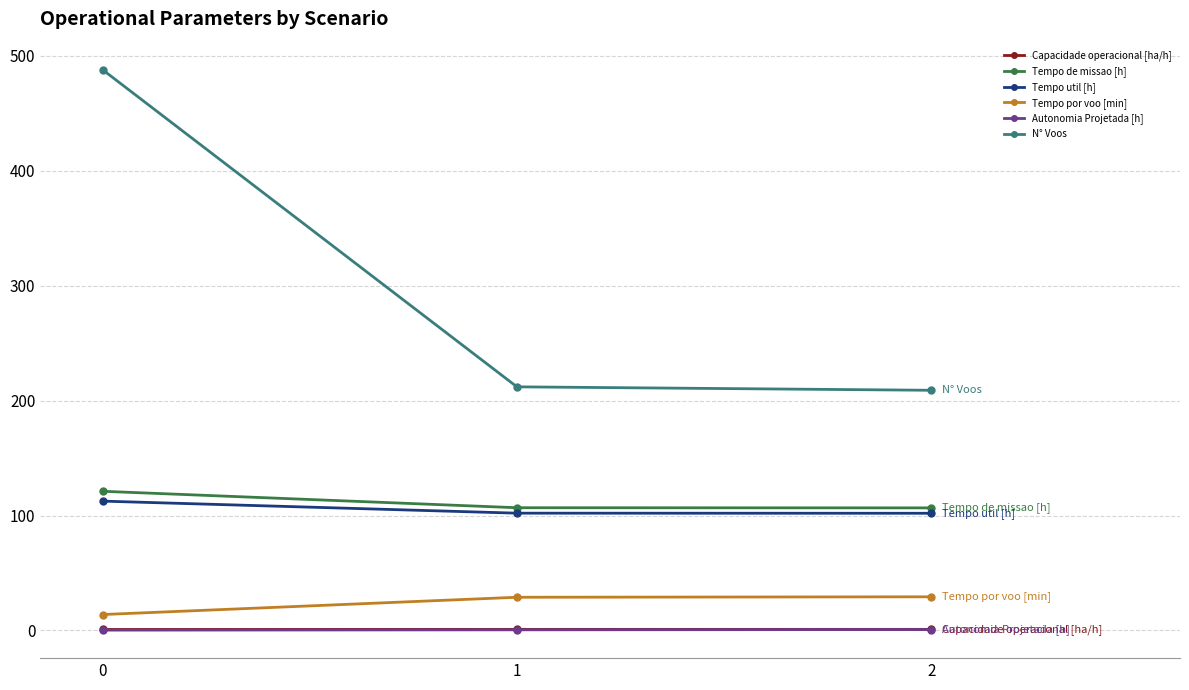

Is it true that Tempo util [h] equals 68.9 at 2?

False